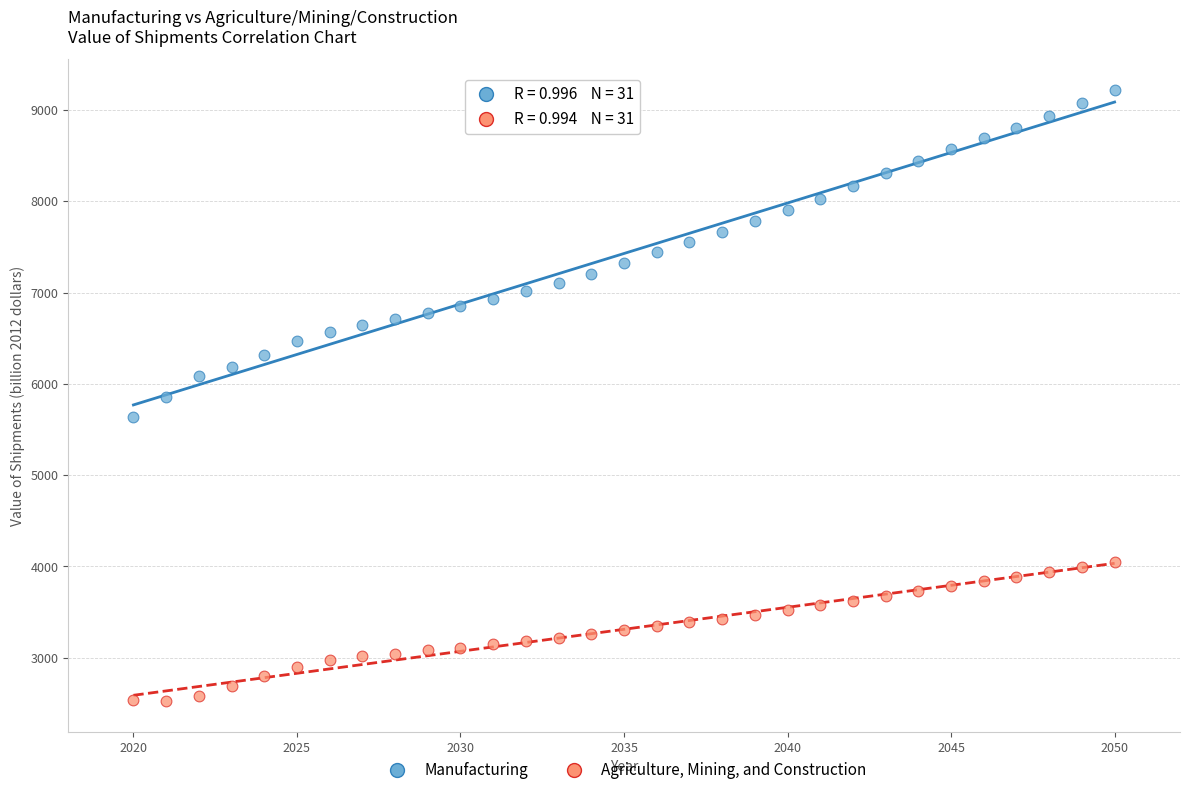

Which series has the widest spread of Y values?

Manufacturing